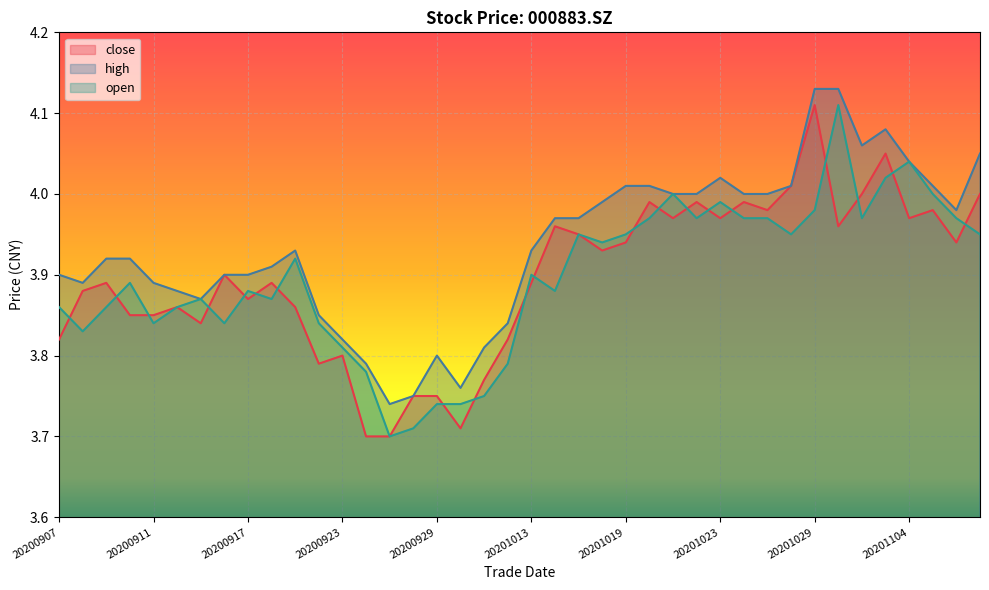

What are all the series names shown in the legend?

close, high, open